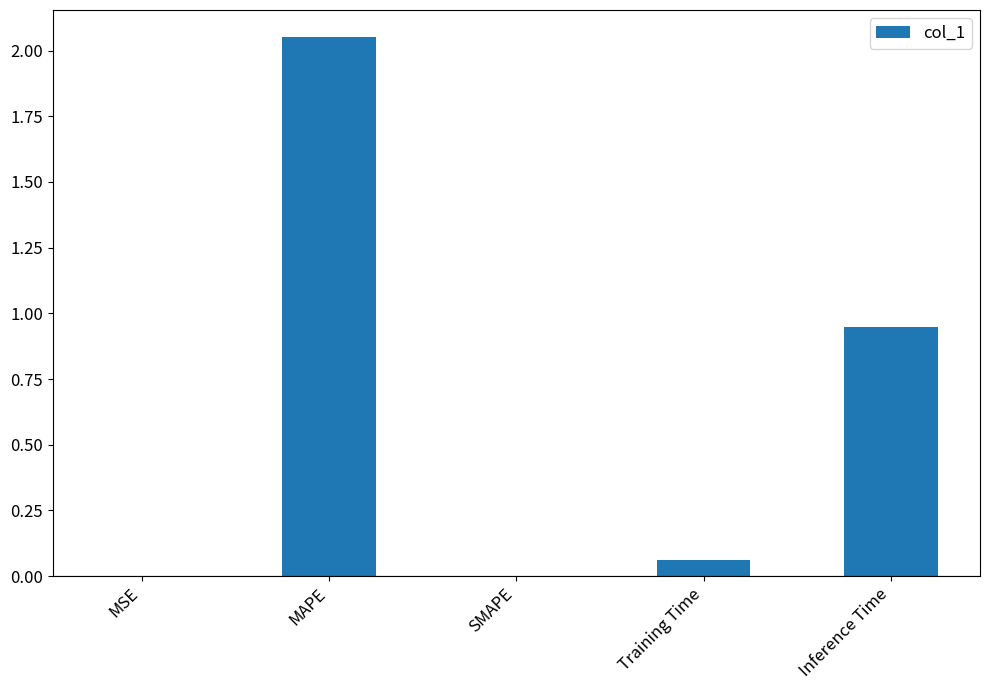

What is the sum of all values?

3.1